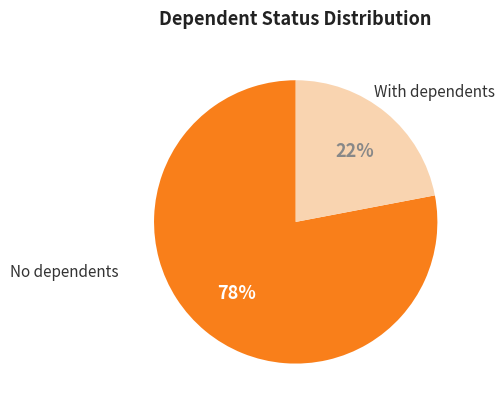

Is it true that No dependents is 78% of the pie?

True